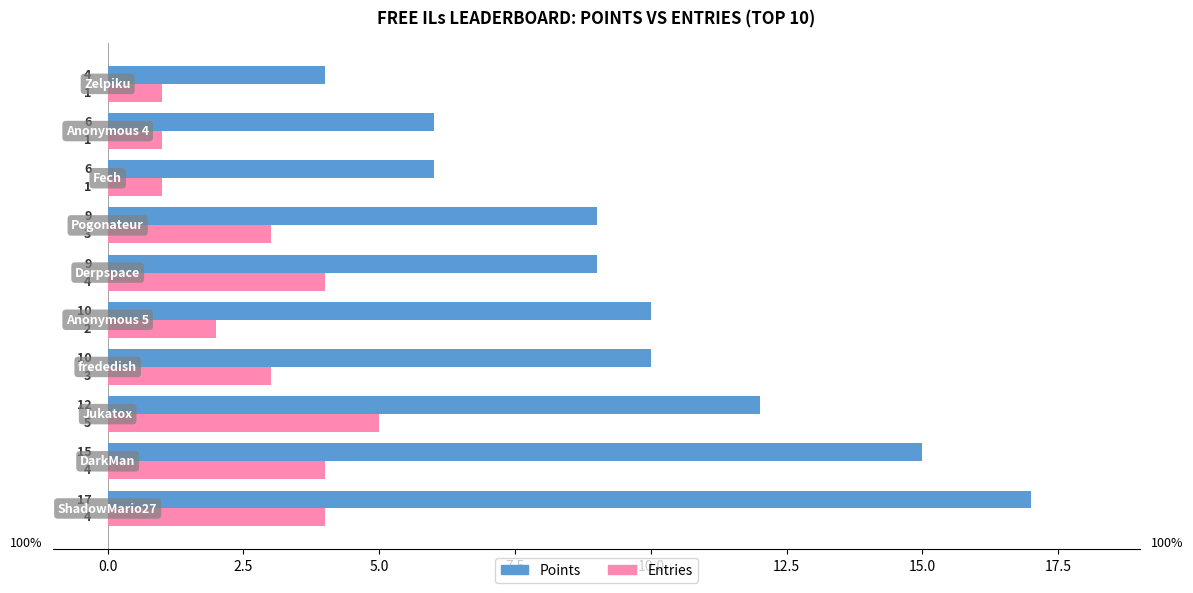

What is the highest value of the Points series?

17